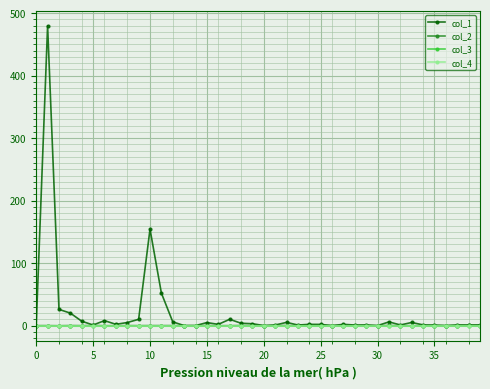

Is this an area chart (filled region under the line)?

No